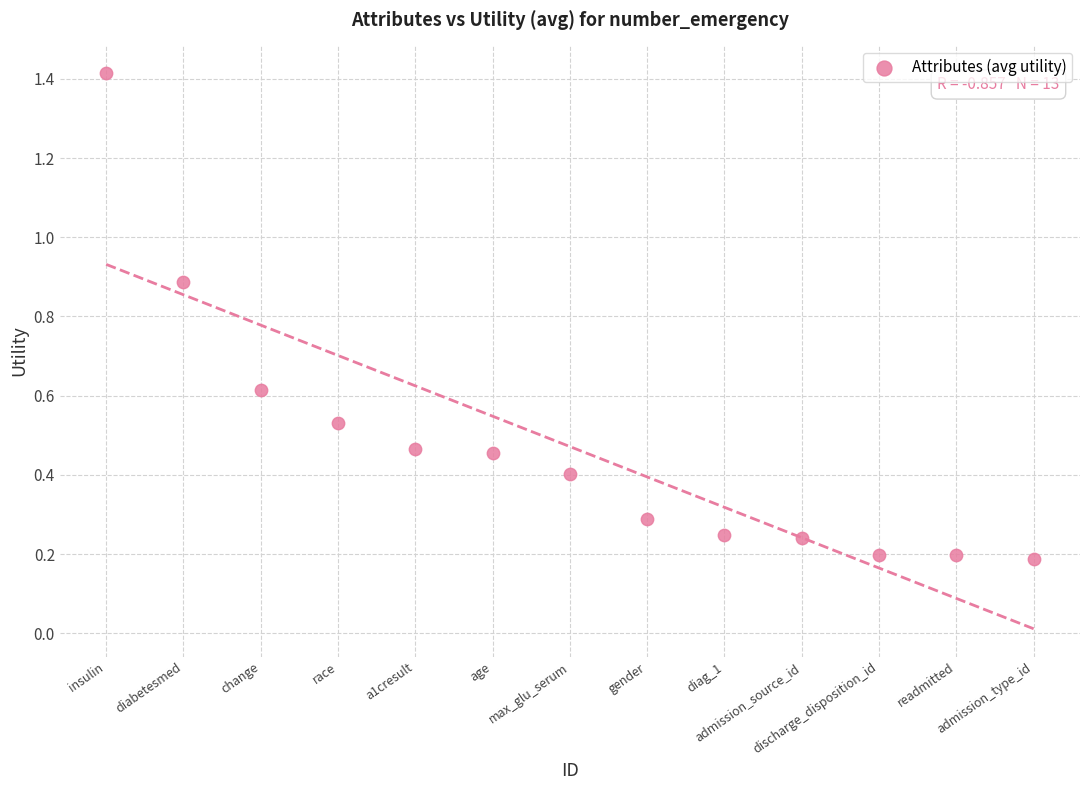

What is the range of X values (max minus min)?

12.0